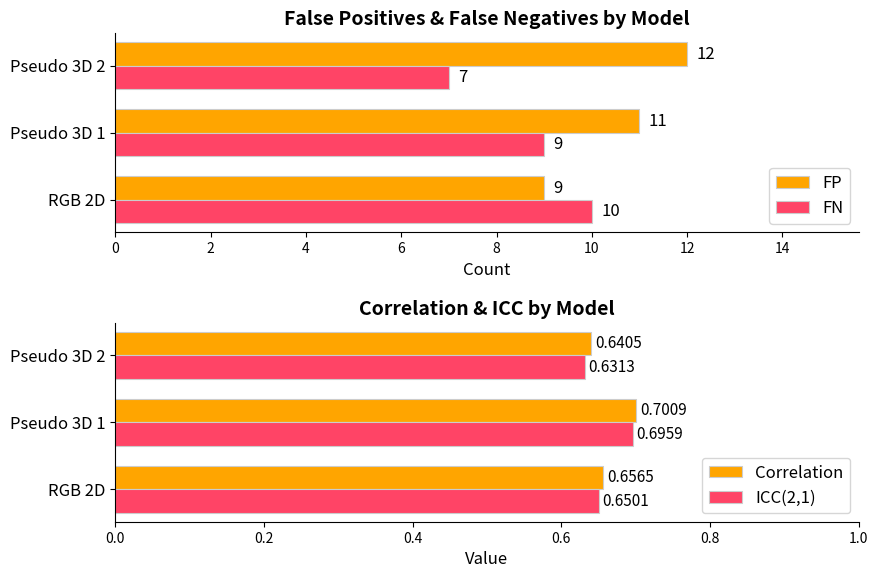

What is the minimum value shown in the chart?

0.6